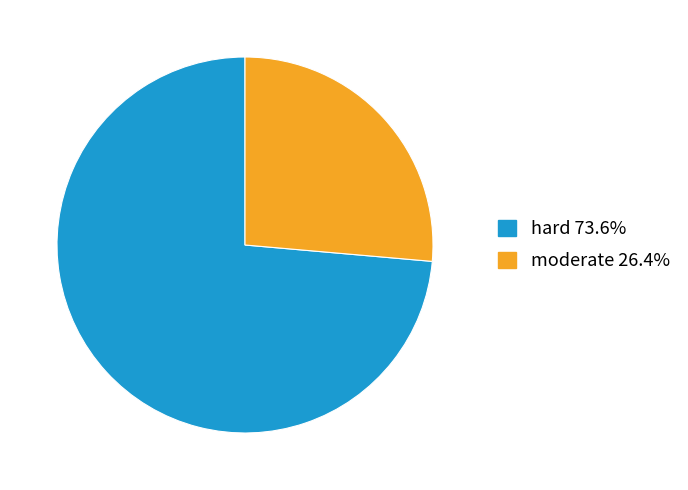

Which category has the smallest portion of the pie?

moderate